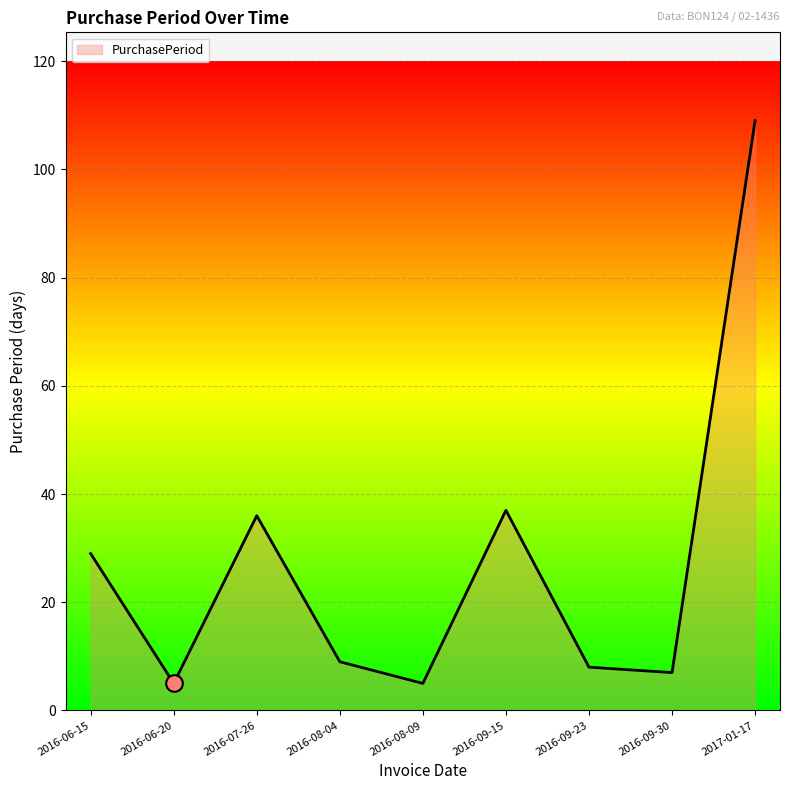

Which category has the highest value across all series?

2017-01-17